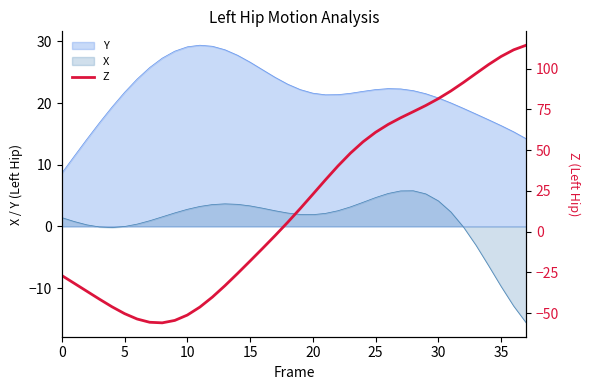

How many categories are shown in the chart?

38